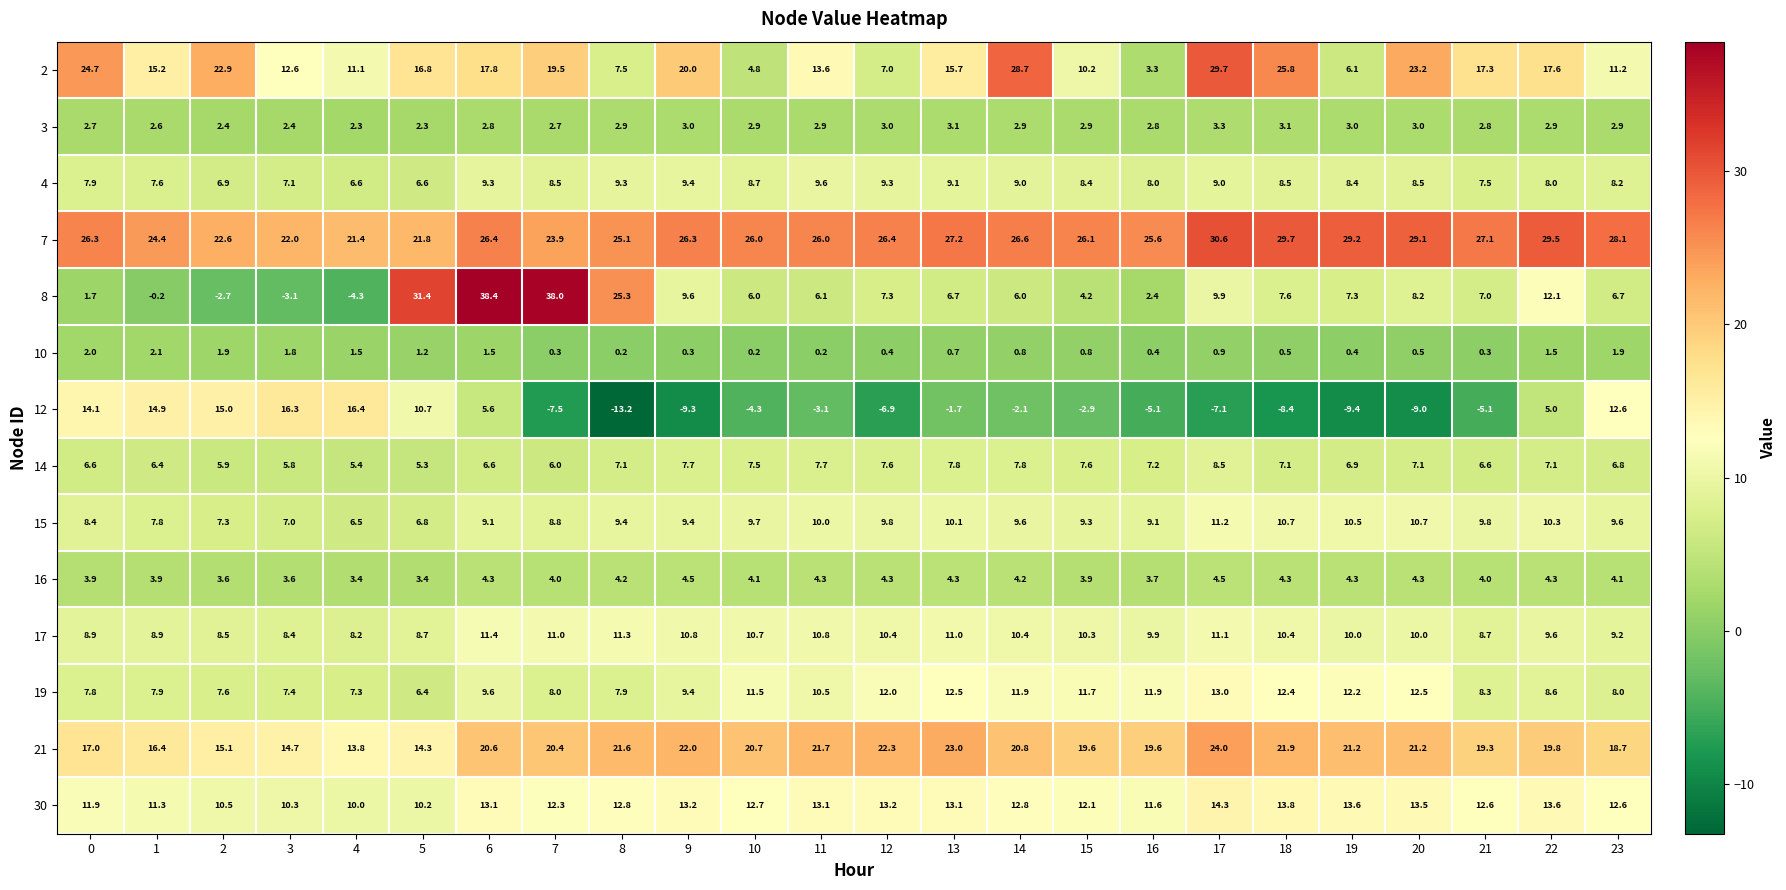

At which label does 30 reach its peak?

17